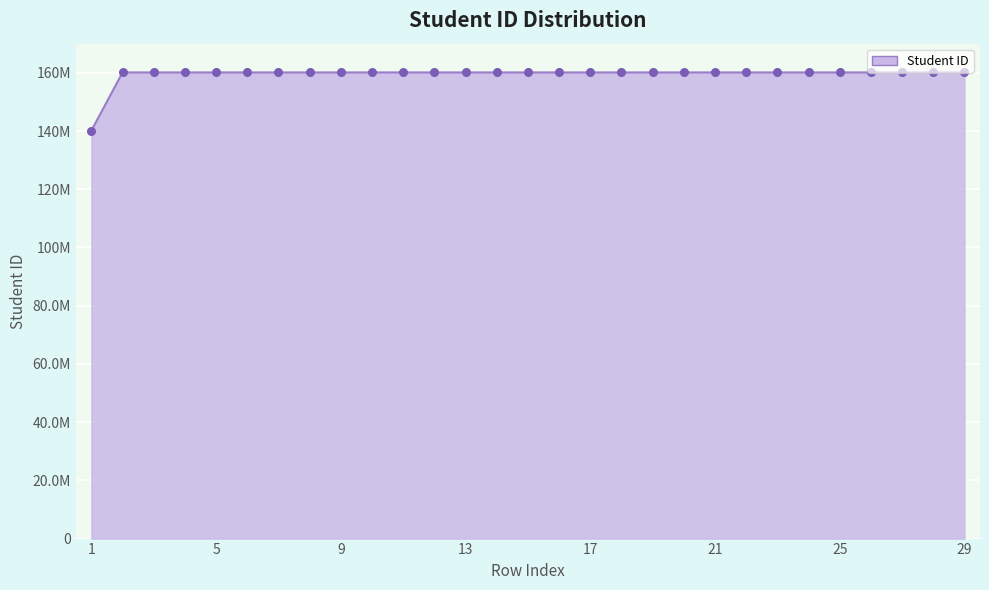

Does the chart have visible grid lines?

Yes